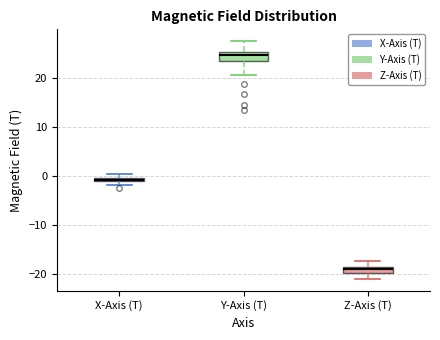

Which box has the lowest median line?

Z-Axis (T)